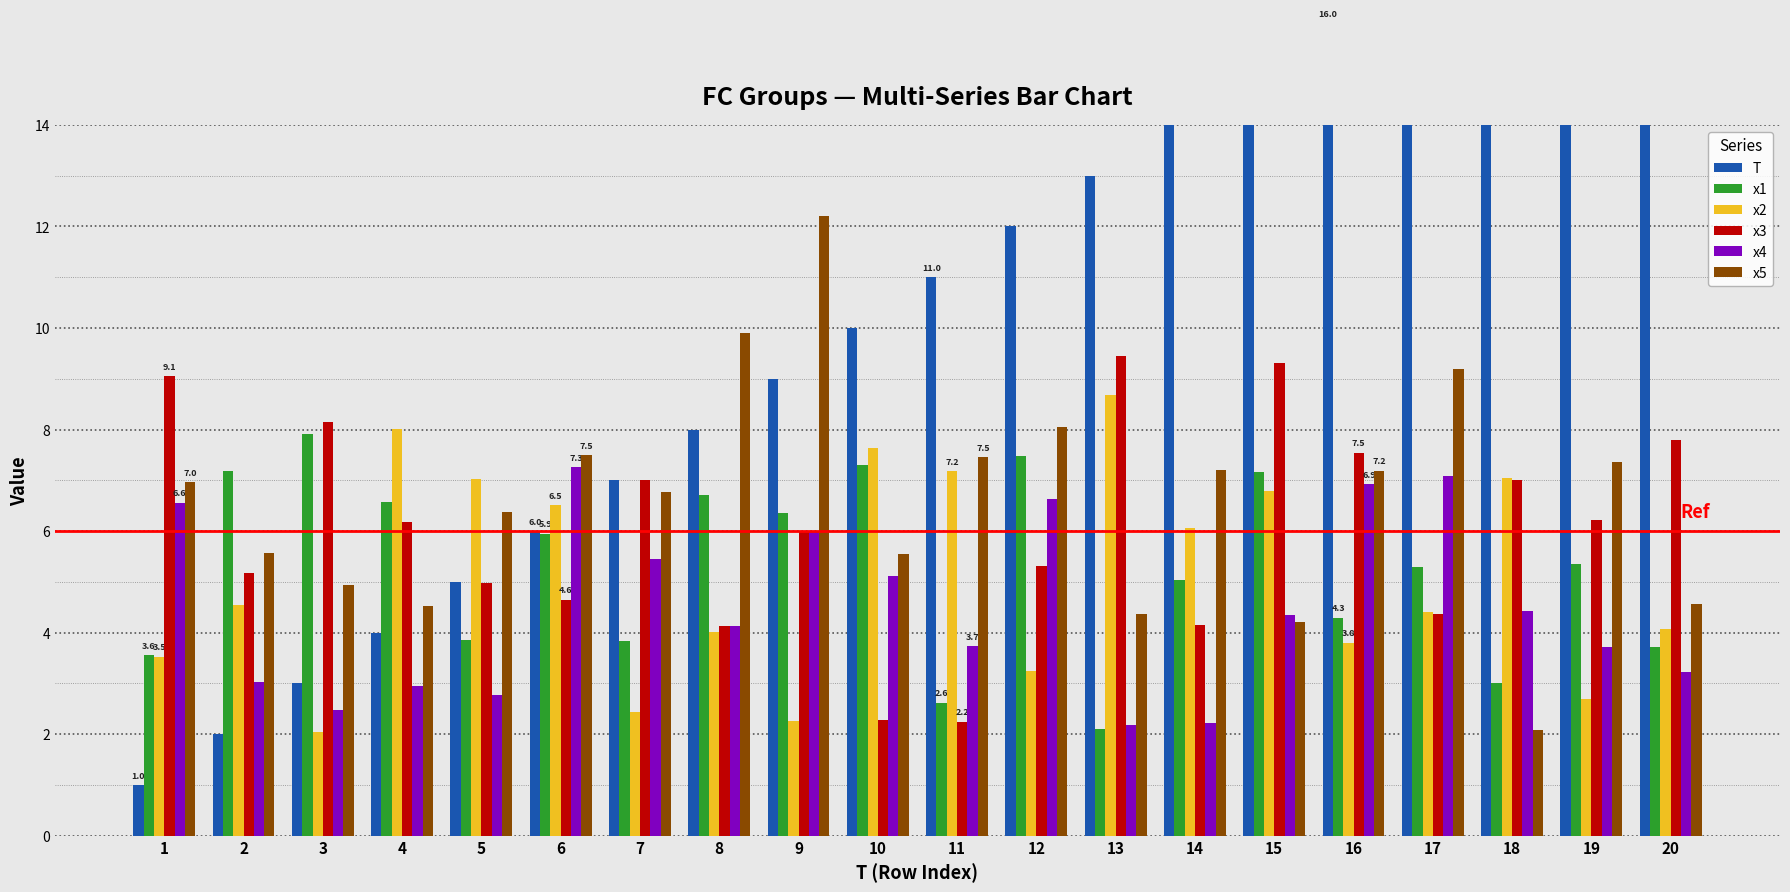

Which category has the lowest value across all series?

1